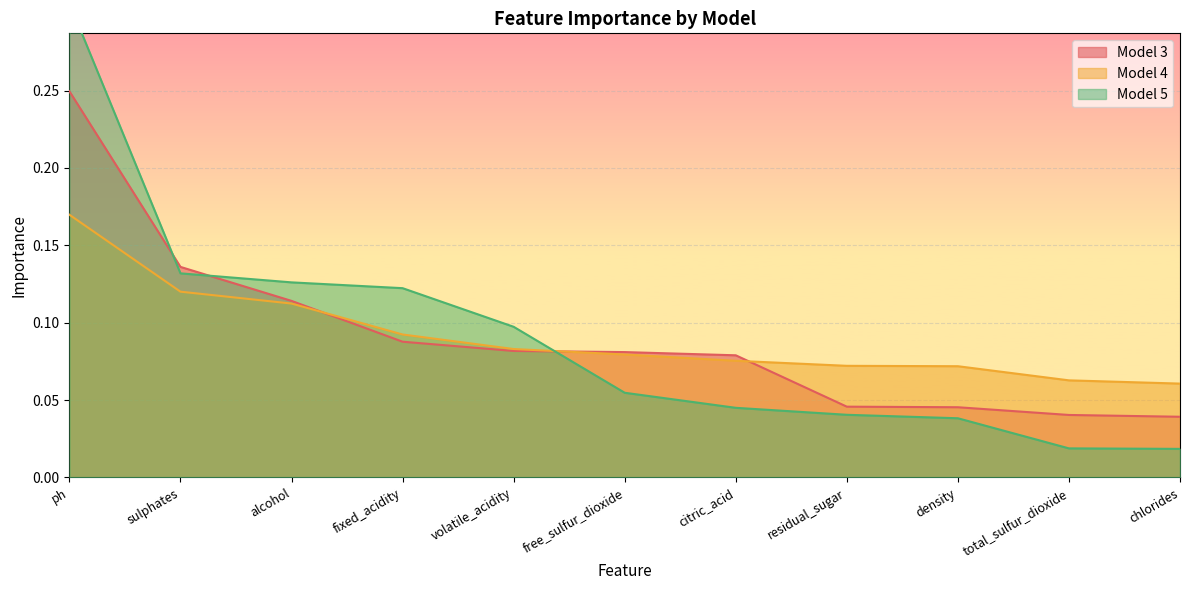

List the labels in order of Model 3 value, smallest first.

chlorides, total_sulfur_dioxide, density, residual_sugar, citric_acid, free_sulfur_dioxide, volatile_acidity, fixed_acidity, alcohol, sulphates, ph